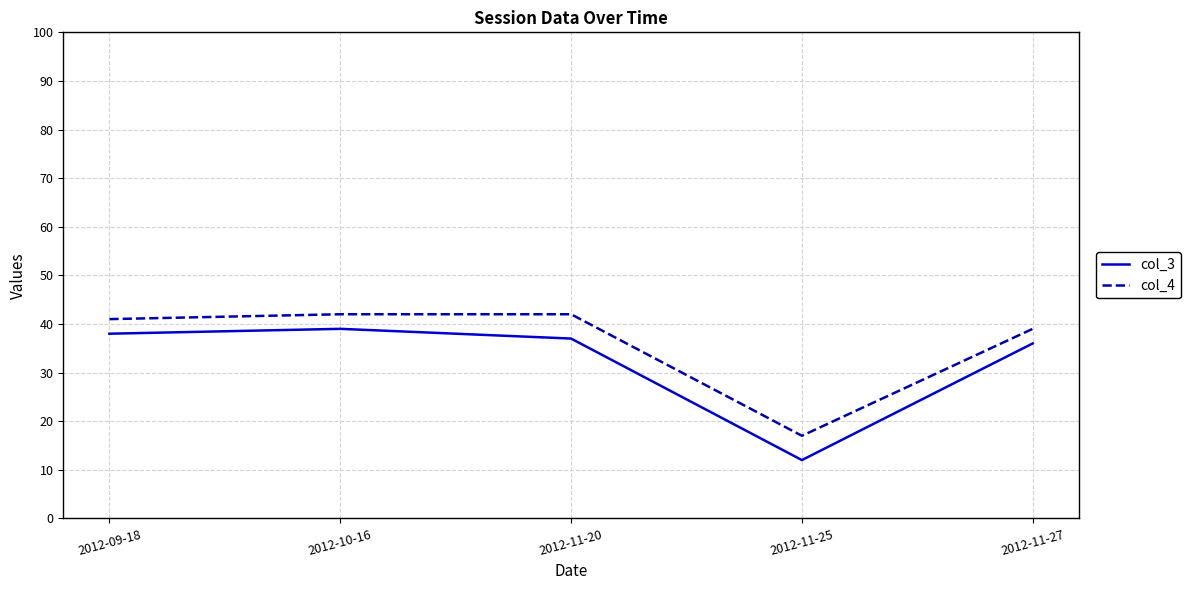

What is the average value of the col_3 series?

32